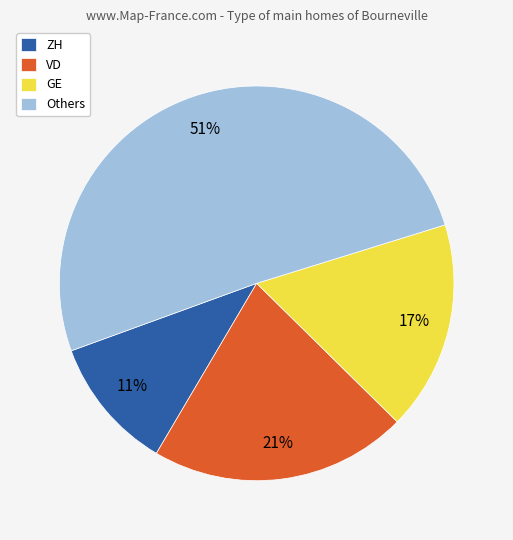

What is the largest slice in the pie chart?

Others